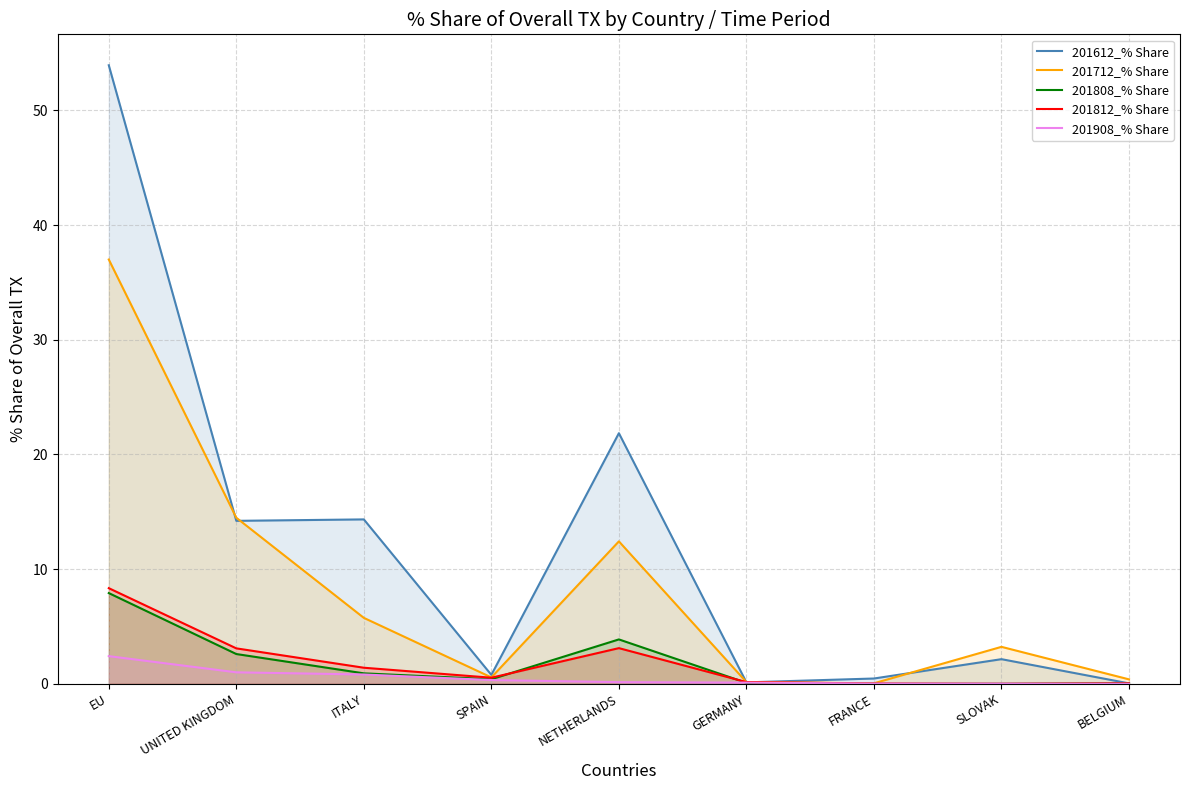

Is it true that 201812_% Share equals 4.4 at UNITED KINGDOM?

False